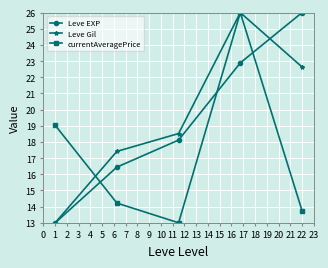

At how many categories does at least one series exceed 16?

5